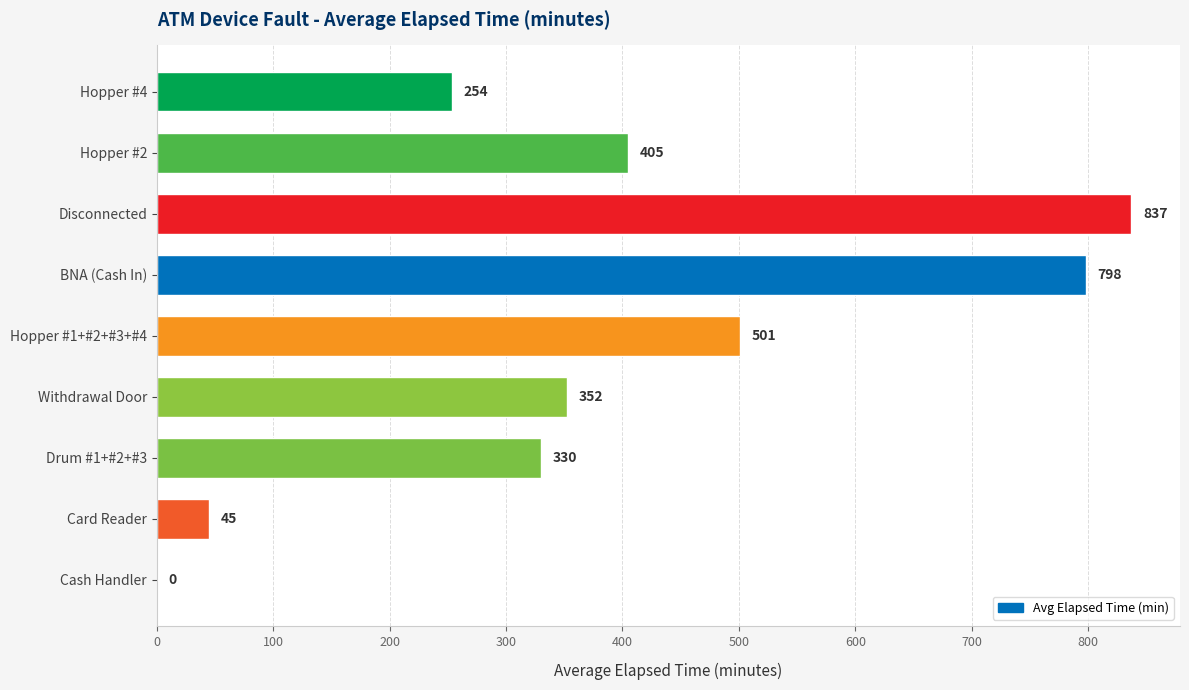

What value does the data have at Disconnected?

837.0